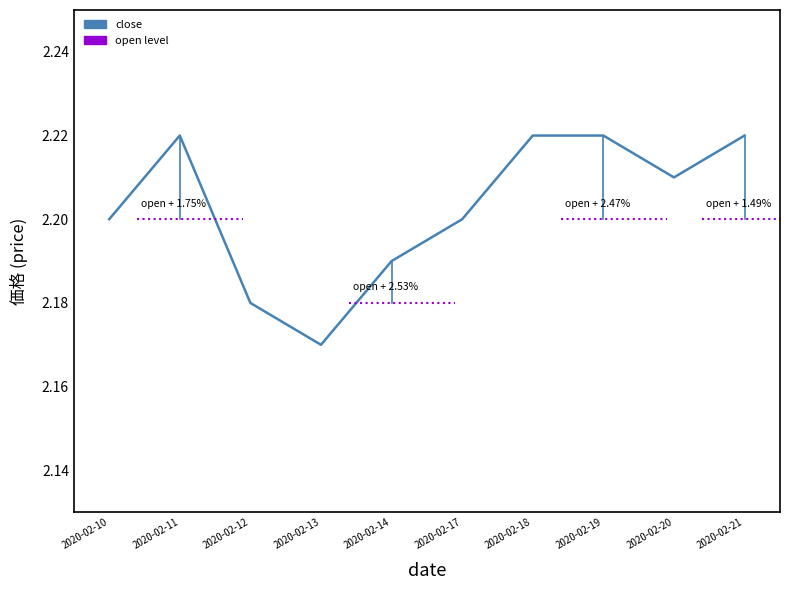

The value at 2020-02-12 is 2.2. True or false?

True